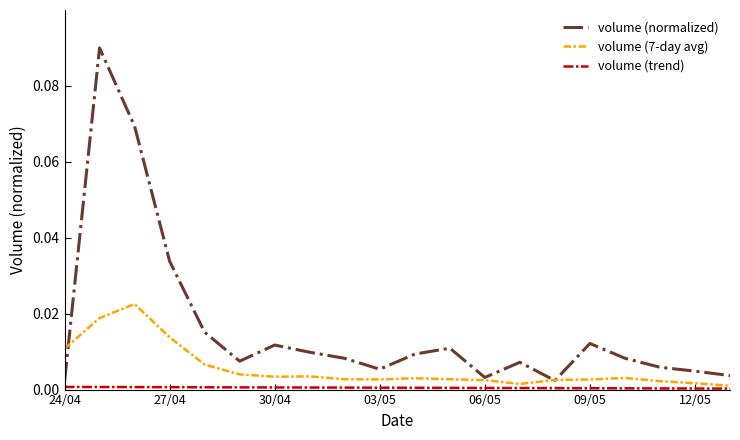

Which series has the largest total across all categories?

volume (normalized)